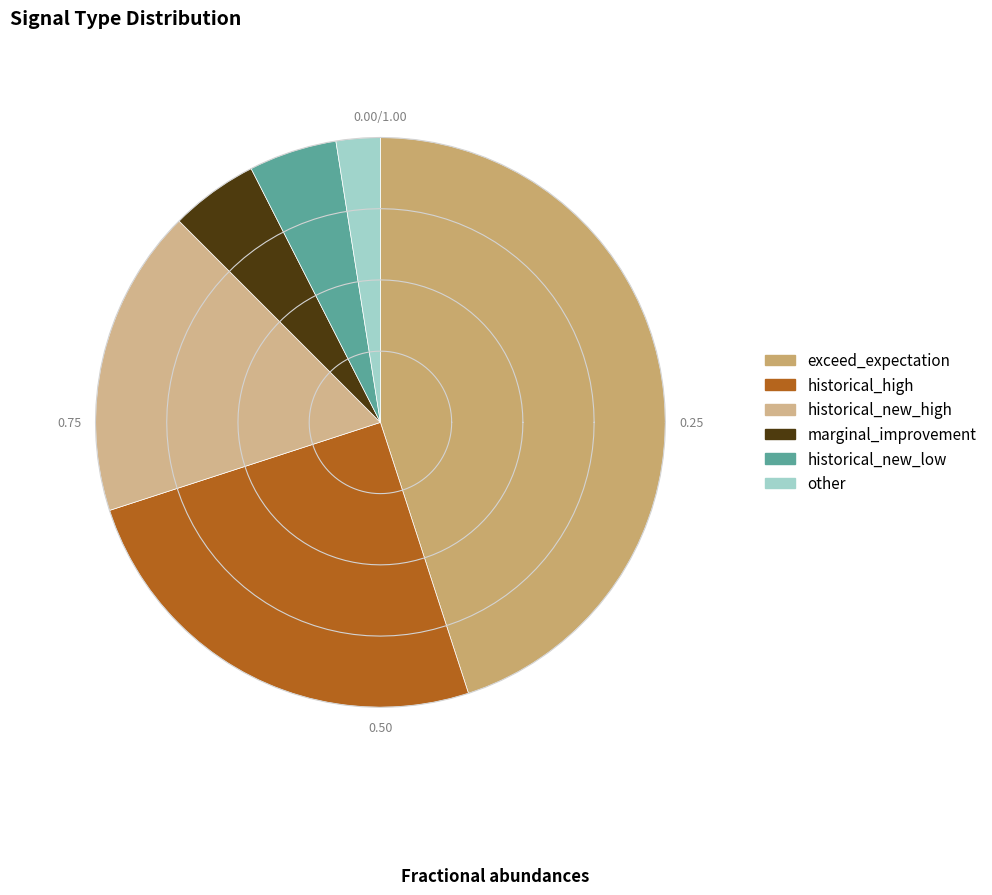

What is the largest slice in the pie chart?

exceed_expectation